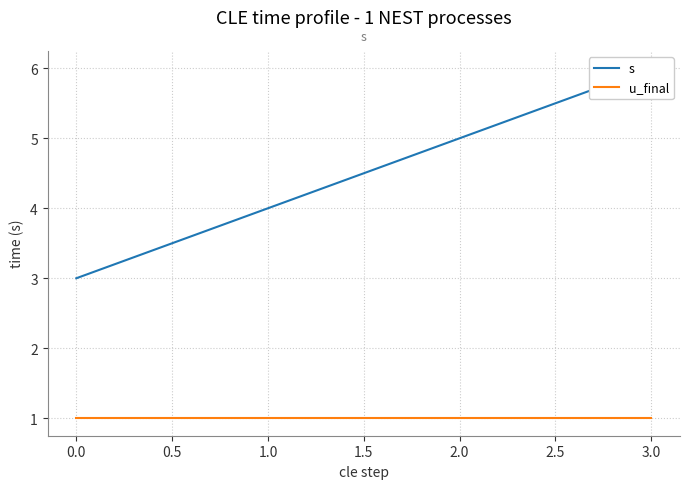

True or false: u_final and s cross at least once.

False